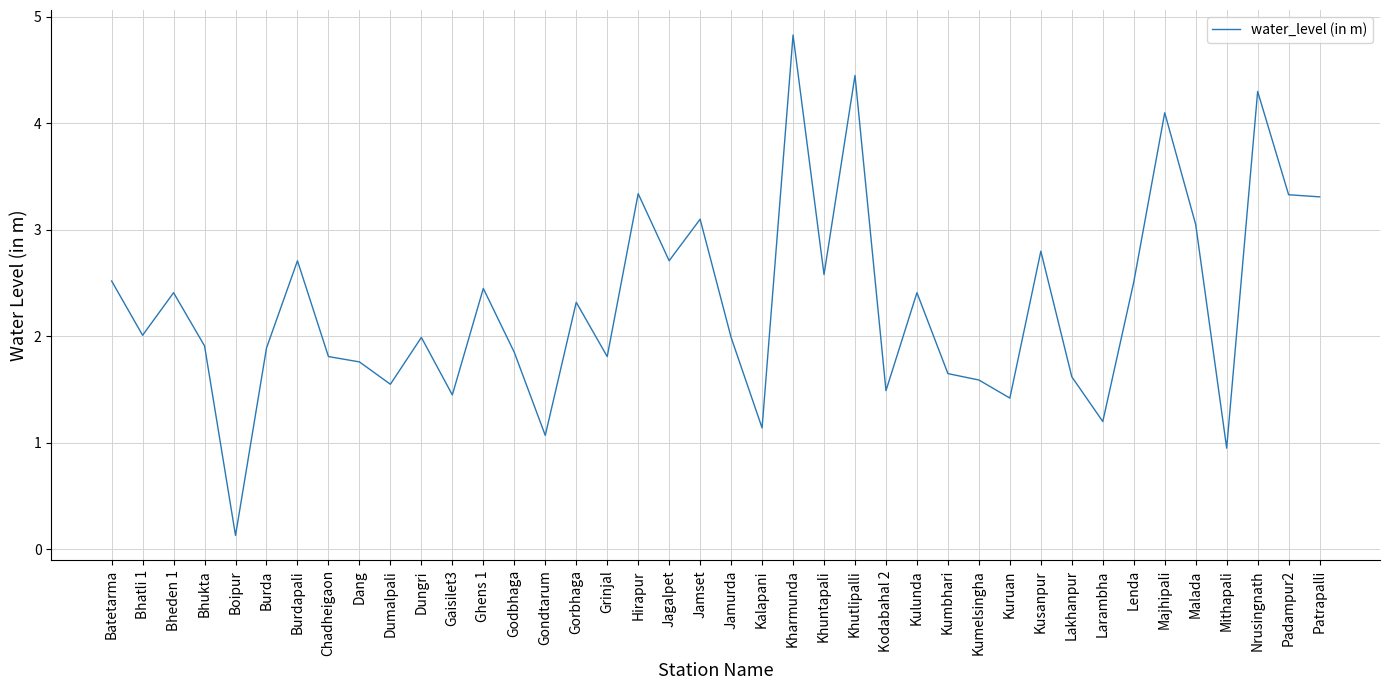

What is the sum of all values?

91.5